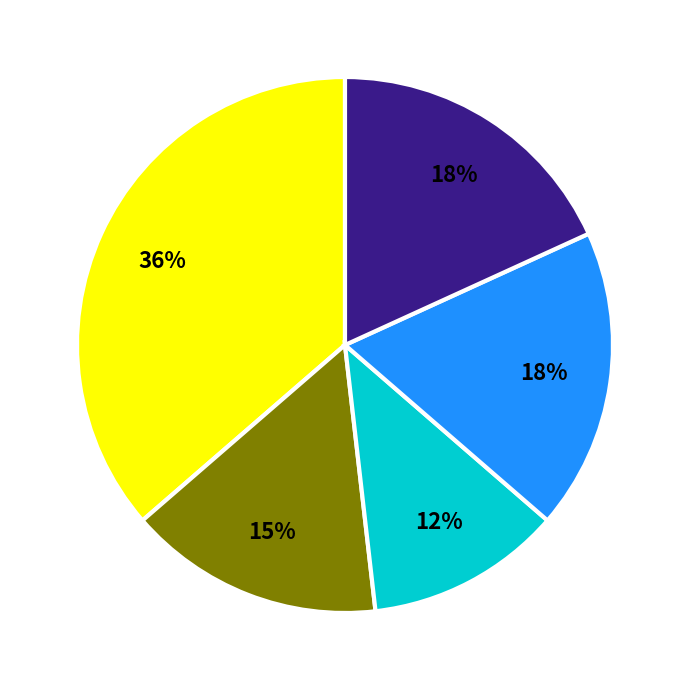

Is there any slice that represents more than half of the pie?

No